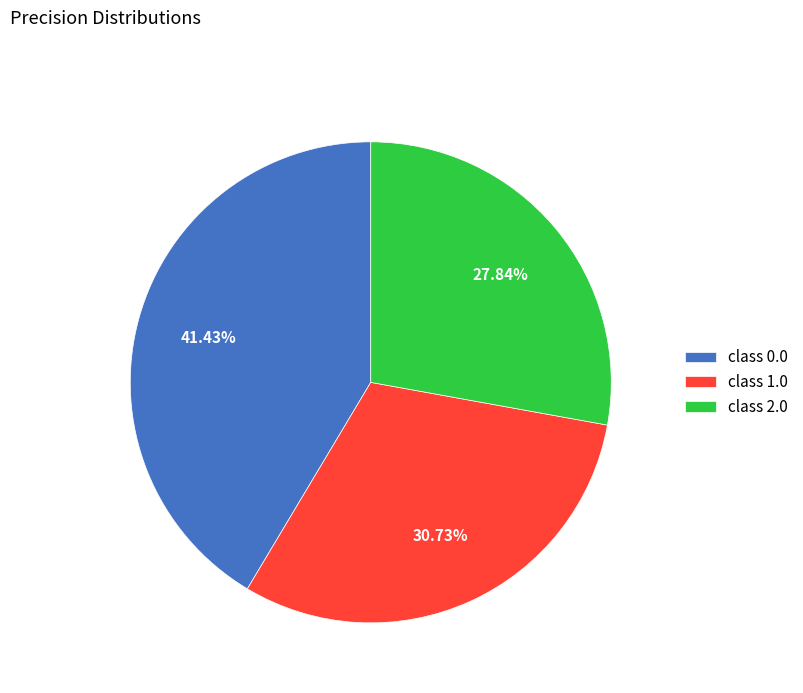

Is the sum of class 1.0 and class 0.0 greater than half?

Yes